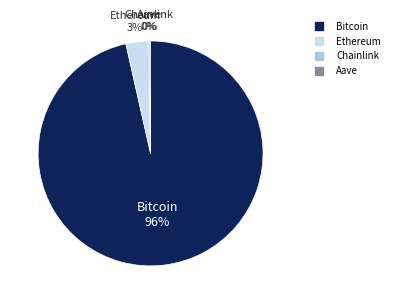

To the nearest percent, what is the average slice percentage?

25%